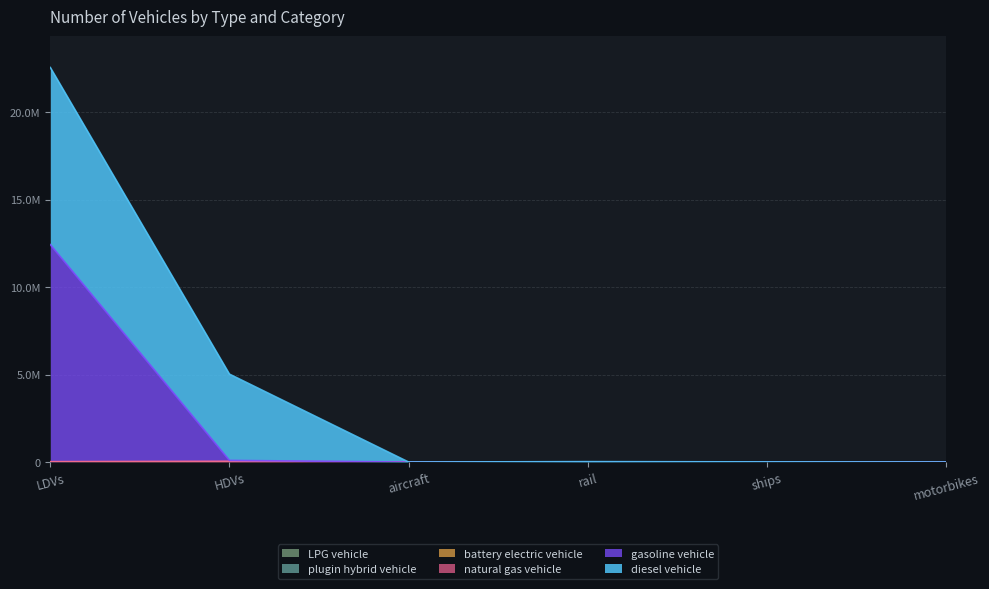

Does the chart display data point markers on the line(s)?

No